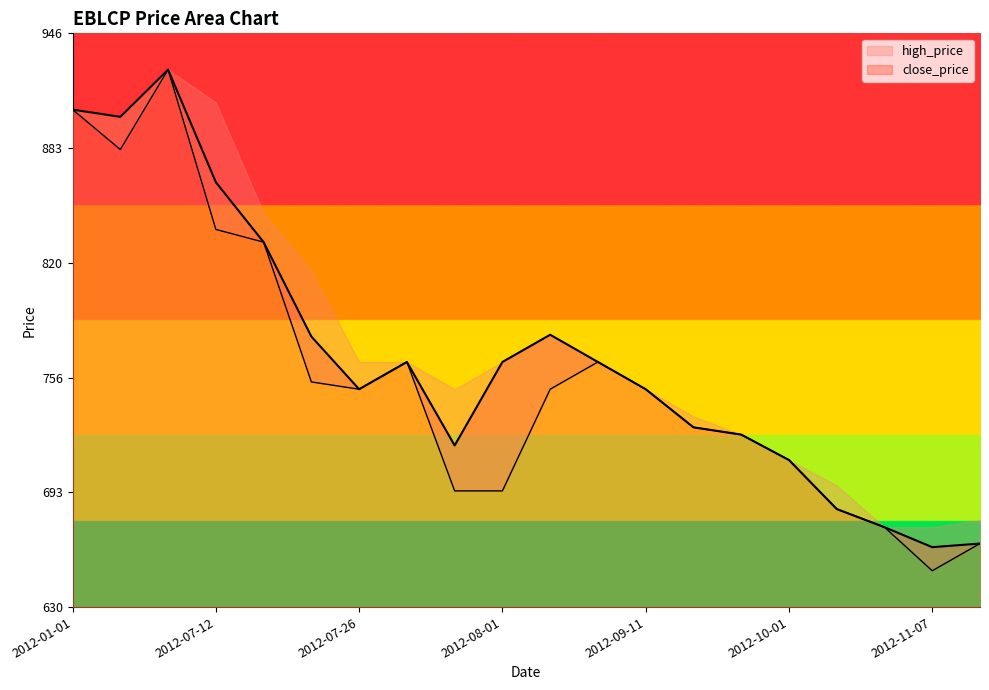

What is the maximum value for close_price?

926